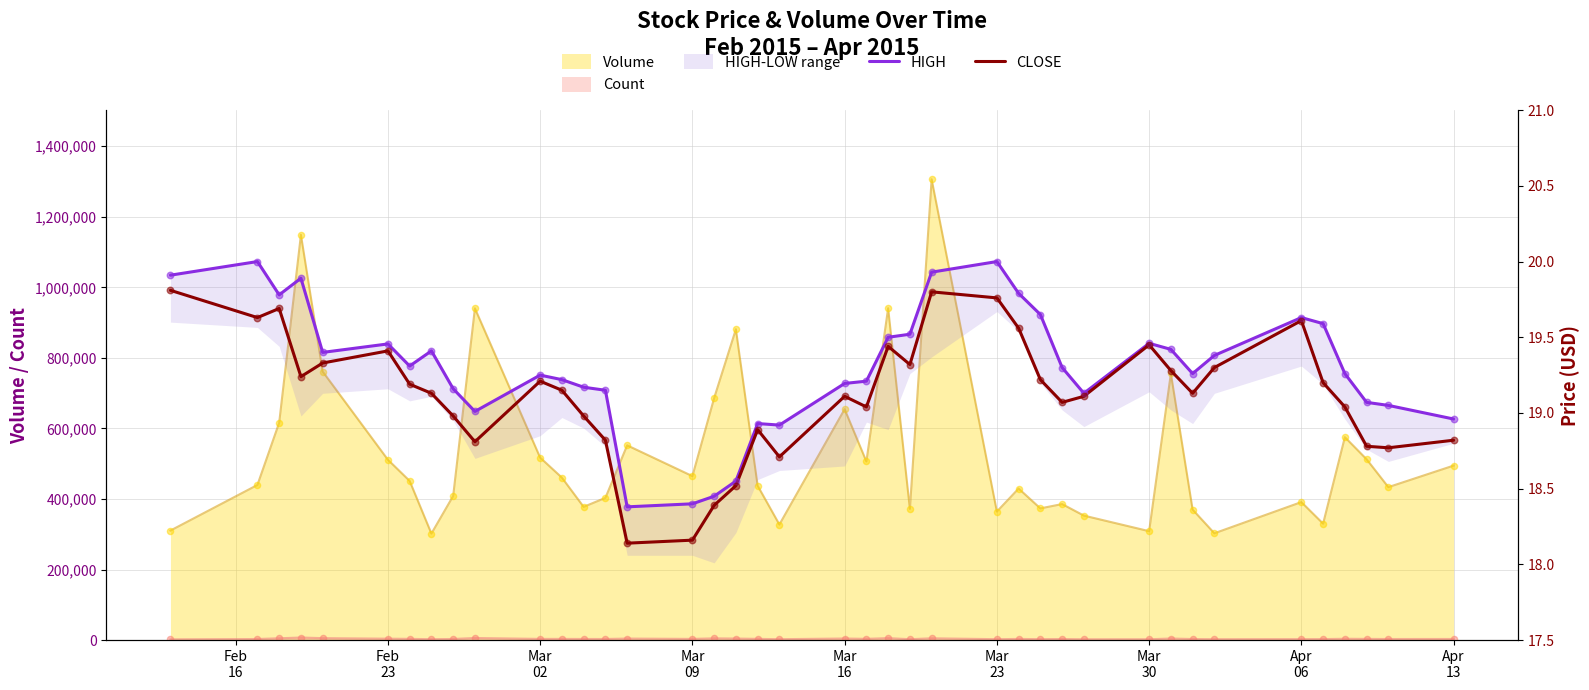

Which series reaches the maximum Y coordinate?

HIGH